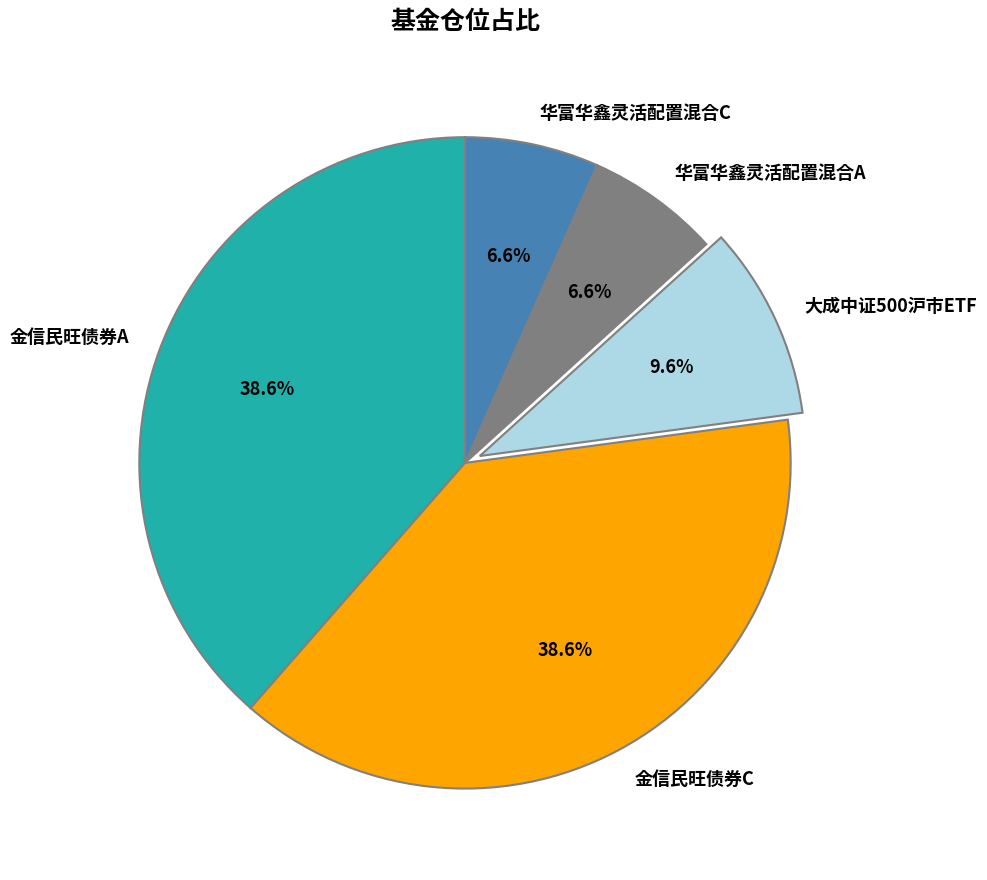

Is there a majority slice in this chart?

No